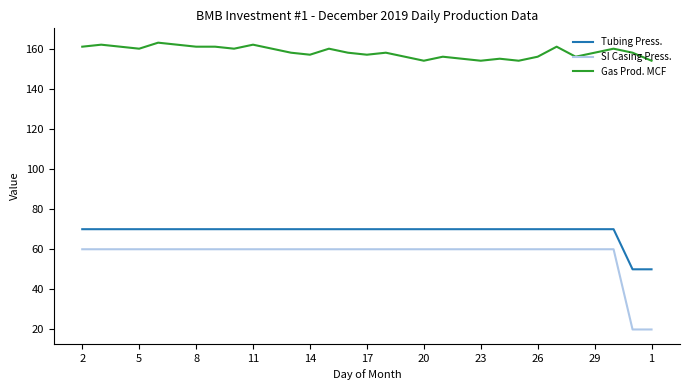

Which series has the largest range (max minus min)?

SI Casing Press.